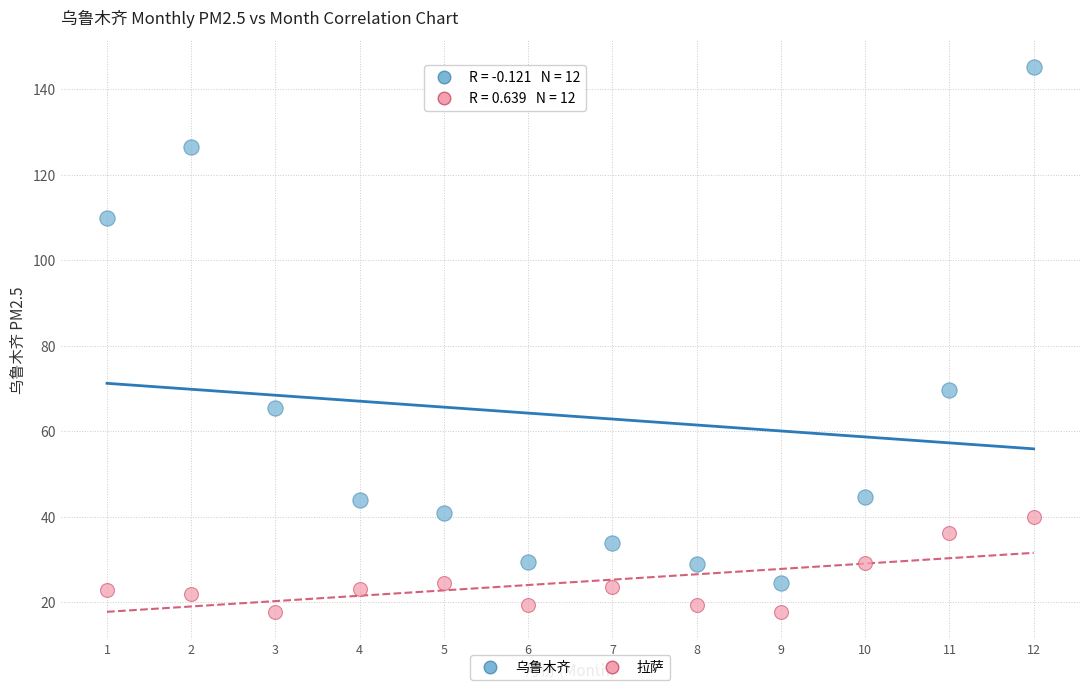

In the 乌鲁木齐 series, what Y value is closest to 84?

69.6